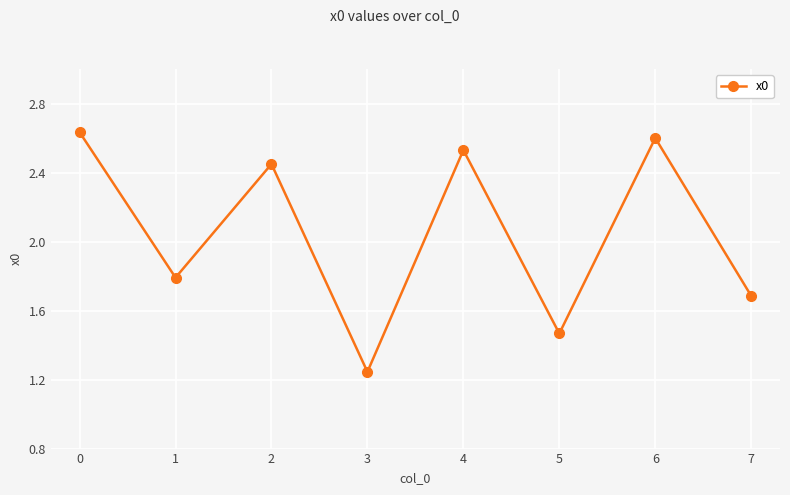

Is this an area chart (filled region under the line)?

No